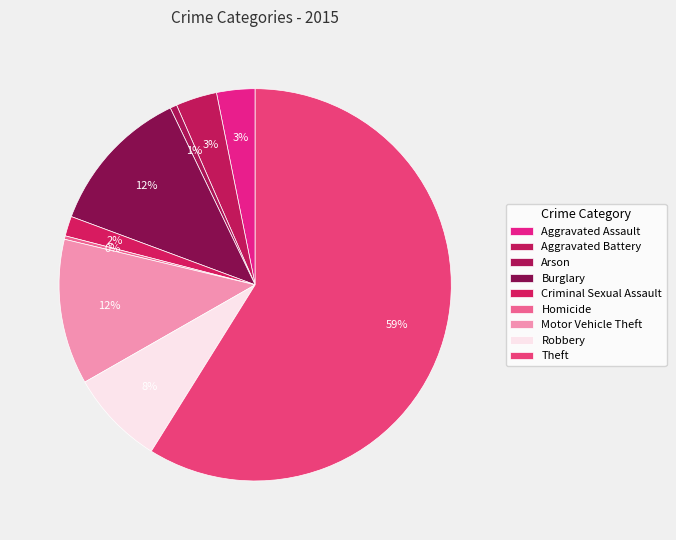

What is the change in value from Arson to Theft?

+1031